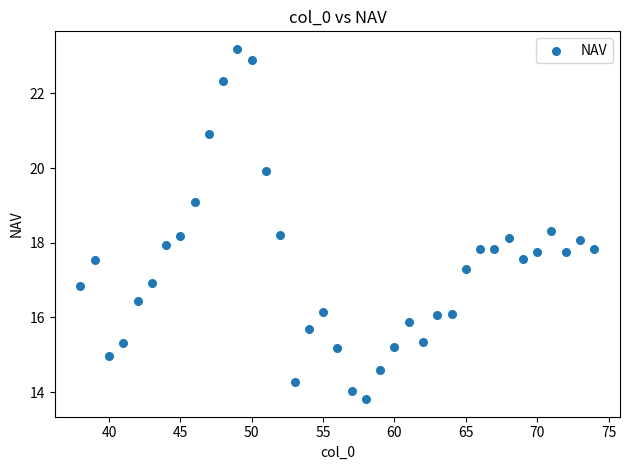

What is the range of X values (max minus min)?

36.0